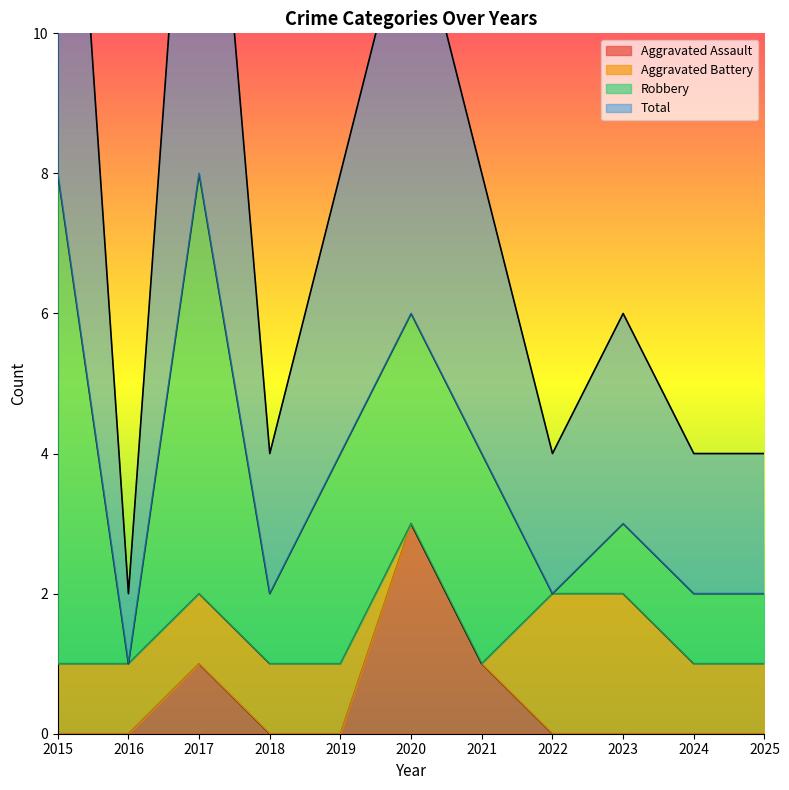

The Aggravated Assault series shows 3 at 2020. True or false?

True